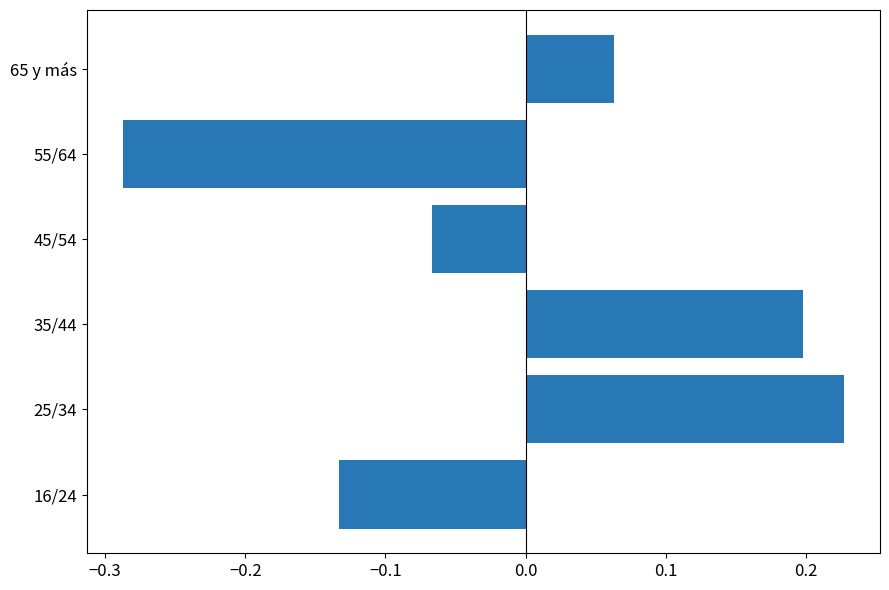

The chart shows a value of 0.2 at 25/34. True or false?

True